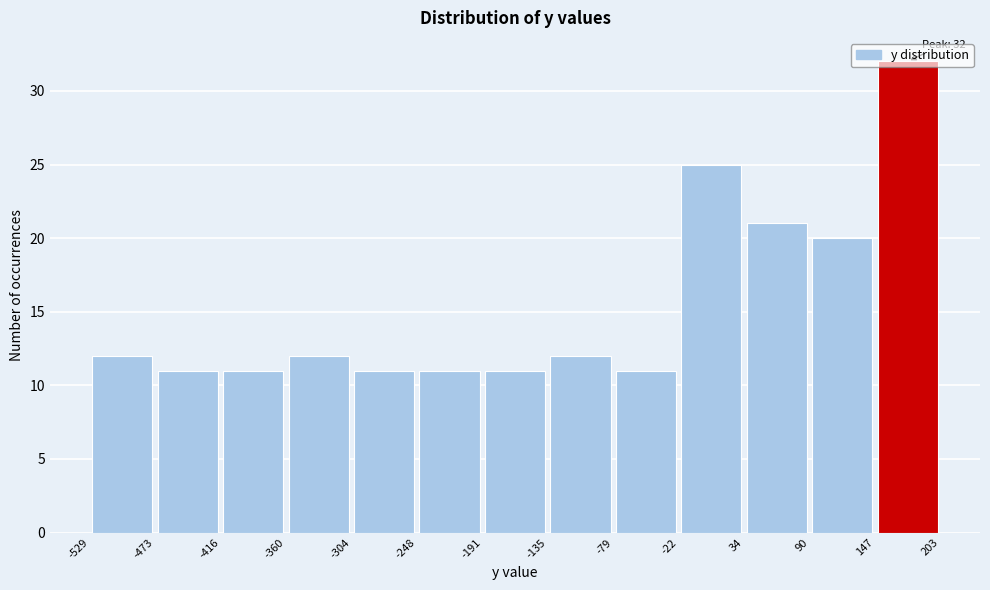

Which range on the x-axis has the tallest bar?

147 to 203